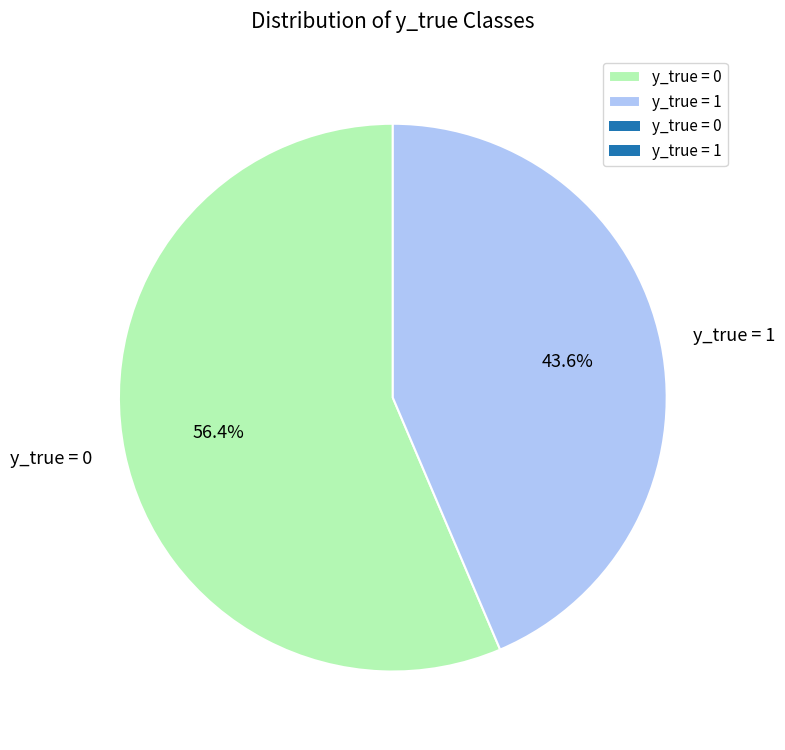

Which has a higher value, y_true = 1 or y_true = 0?

y_true = 0